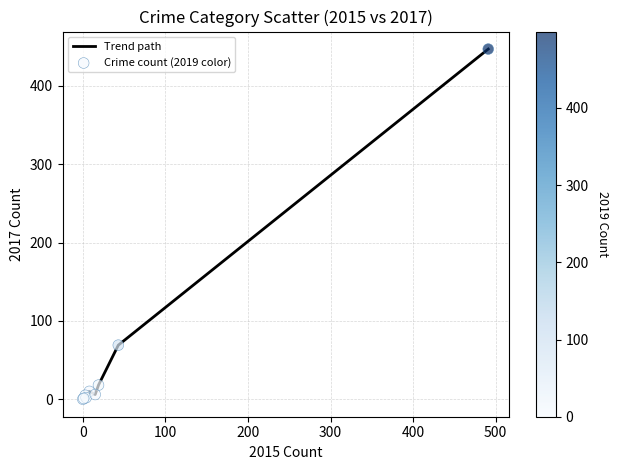

What is the greatest value displayed?

447